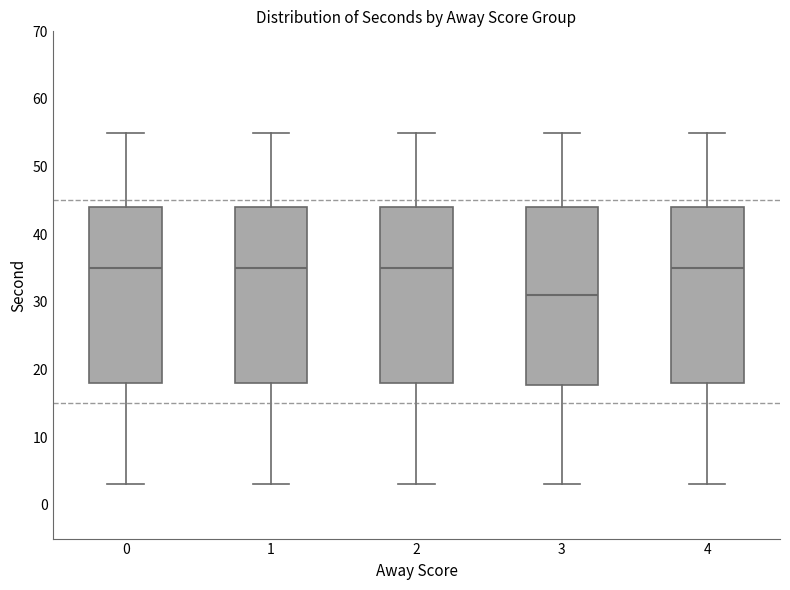

Where does the median line of the box at x = 3 sit on the y-axis? The values are not printed on the chart, so give them approximately, as read against the axis.

31